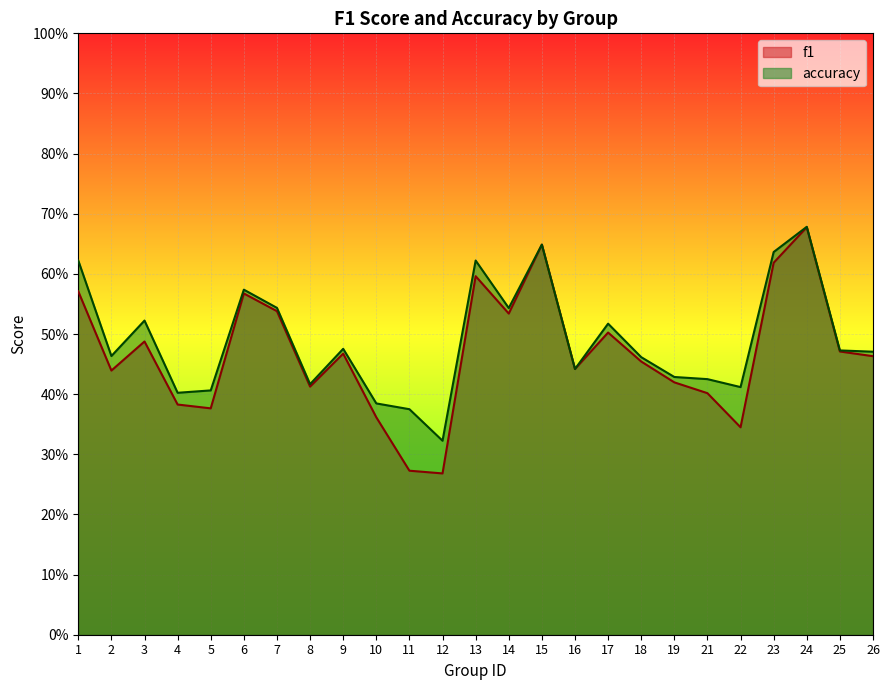

The accuracy series shows 0.3 at 19. True or false?

False